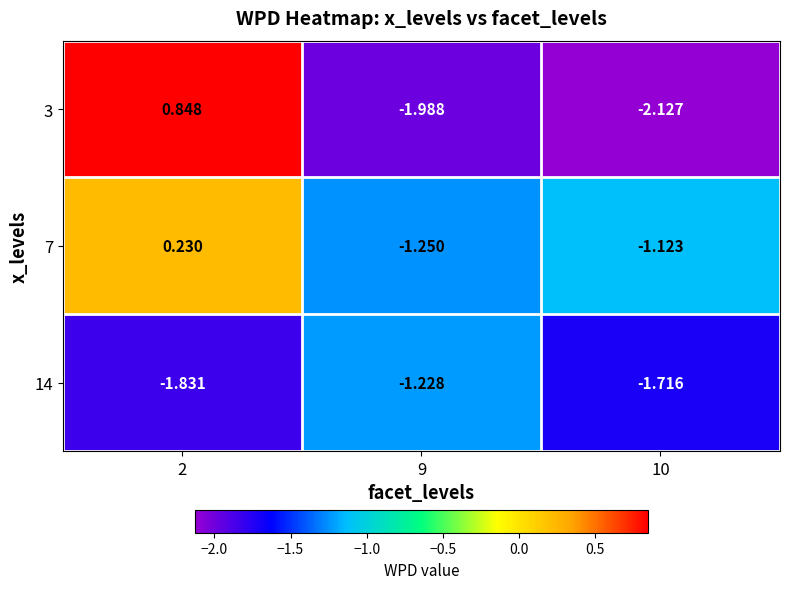

Is the value of 14 at 10 greater than the value of 7 at 10?

No